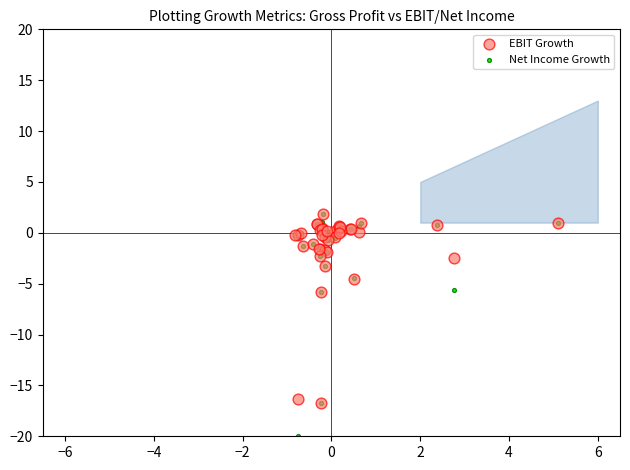

Which series has the widest spread of Y values?

Net Income Growth